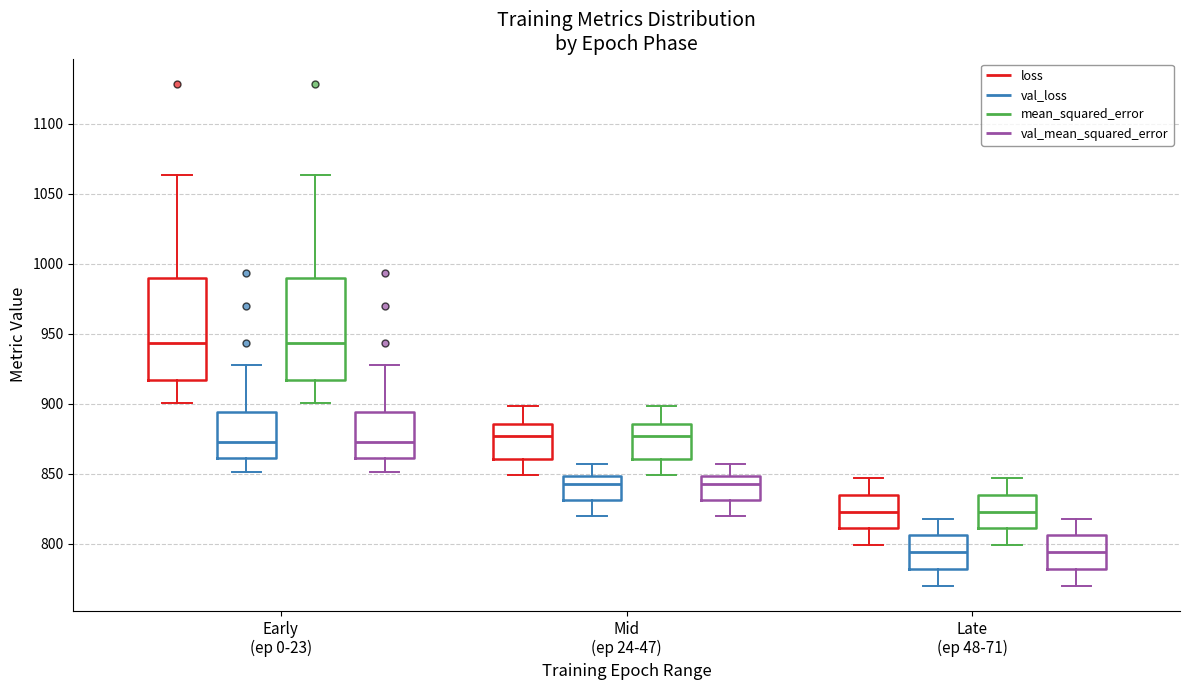

Reading left to right, read every box against the y-axis: the position of its median line, the range the box covers, and the ends of its whiskers. The values are not printed on the chart, so give them approximately, as read against the axis.

Early (ep 0-23) (loss): median 945, box 915 to 990, whiskers 900 to 1065
Early (ep 0-23) (val_loss): median 870, box 860 to 895, whiskers 850 to 930
Early (ep 0-23) (mean_squared_error): median 945, box 915 to 990, whiskers 900 to 1065
Early (ep 0-23) (val_mean_squared_error): median 870, box 860 to 895, whiskers 850 to 930
Mid (ep 24-47) (loss): median 875, box 860 to 885, whiskers 850 to 900
Mid (ep 24-47) (val_loss): median 845, box 830 to 850, whiskers 820 to 855
Mid (ep 24-47) (mean_squared_error): median 875, box 860 to 885, whiskers 850 to 900
Mid (ep 24-47) (val_mean_squared_error): median 845, box 830 to 850, whiskers 820 to 855
Late (ep 48-71) (loss): median 825, box 810 to 835, whiskers 800 to 845
Late (ep 48-71) (val_loss): median 795, box 780 to 805, whiskers 770 to 820
Late (ep 48-71) (mean_squared_error): median 825, box 810 to 835, whiskers 800 to 845
Late (ep 48-71) (val_mean_squared_error): median 795, box 780 to 805, whiskers 770 to 820